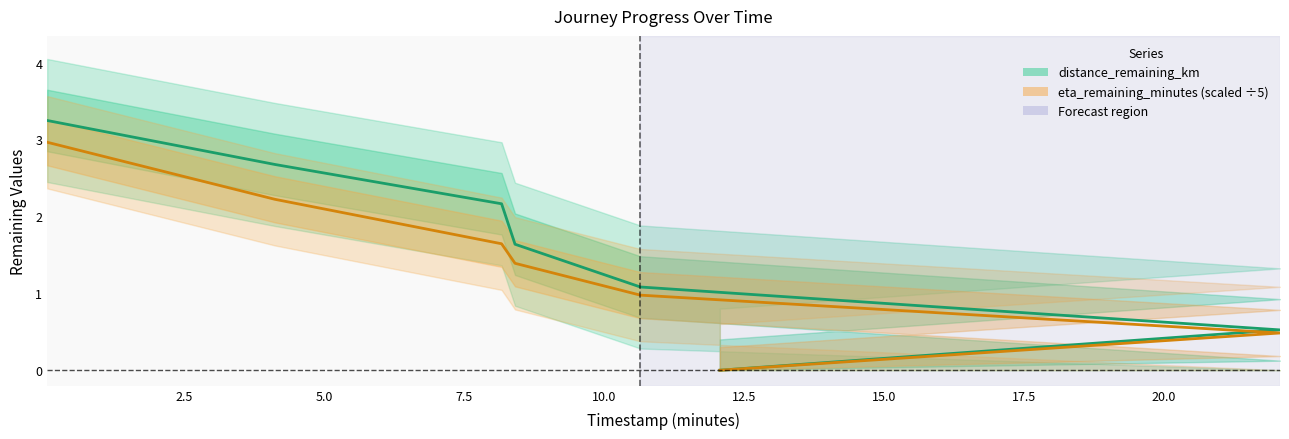

True or false: distance_remaining_km and eta_remaining_minutes intersect in this chart.

False